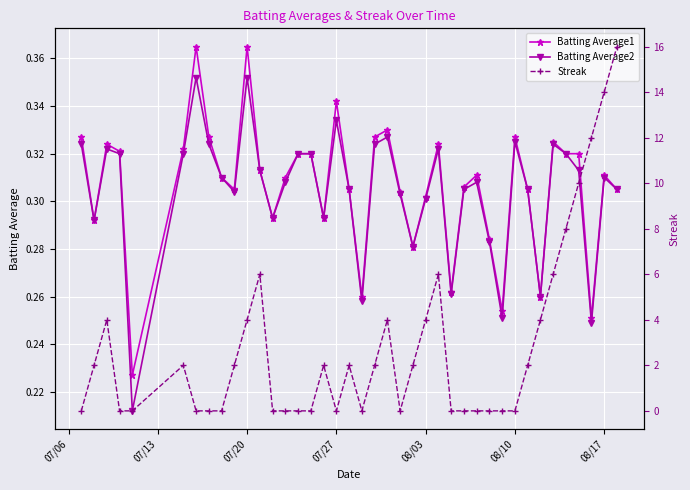

True or false: Batting Average1 has more than 1 points higher than both neighbors.

True